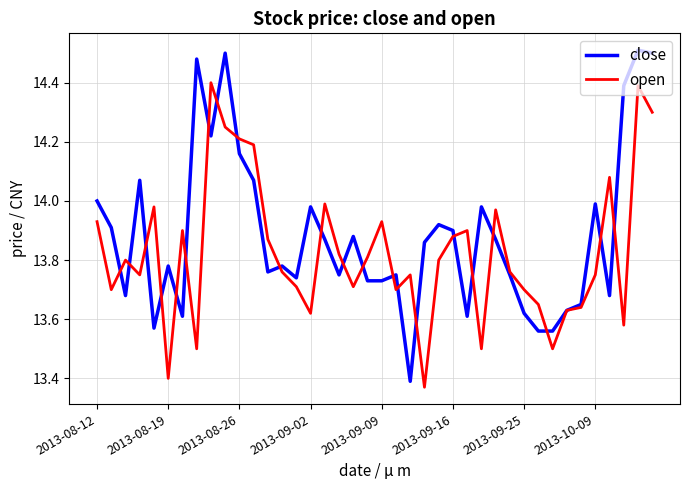

List the series in order of their peak value, highest first.

close, open